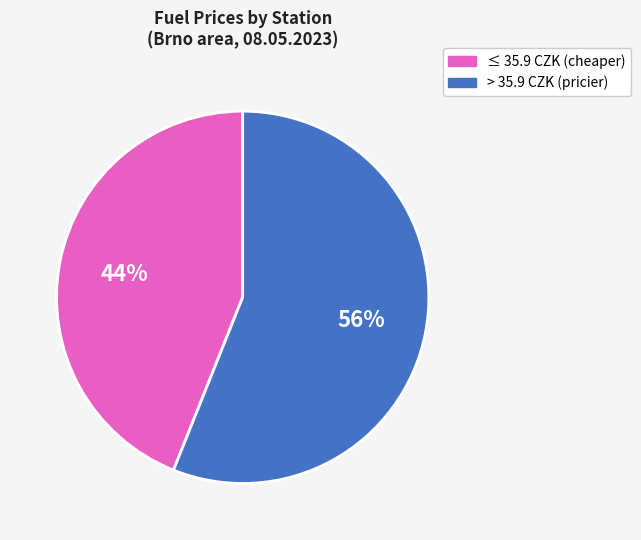

Is there a majority slice in this chart?

Yes